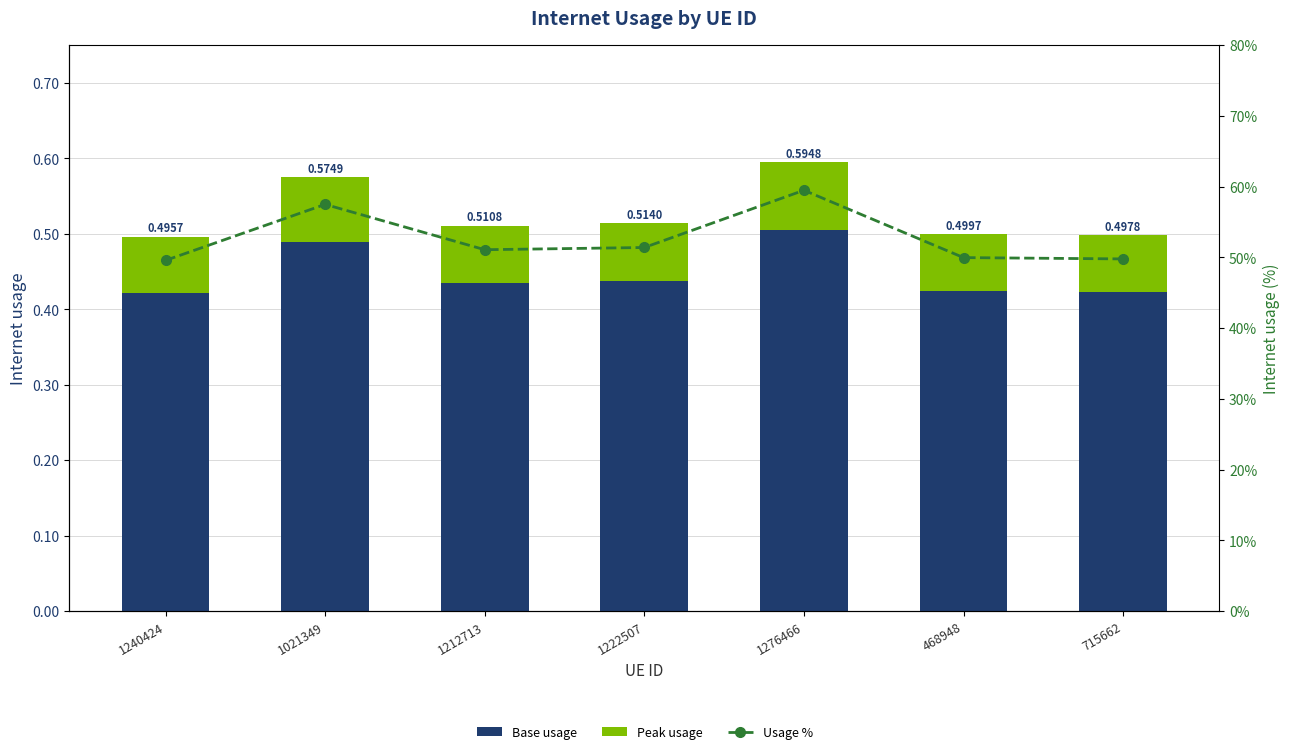

Which series has the largest total across all categories?

Usage %